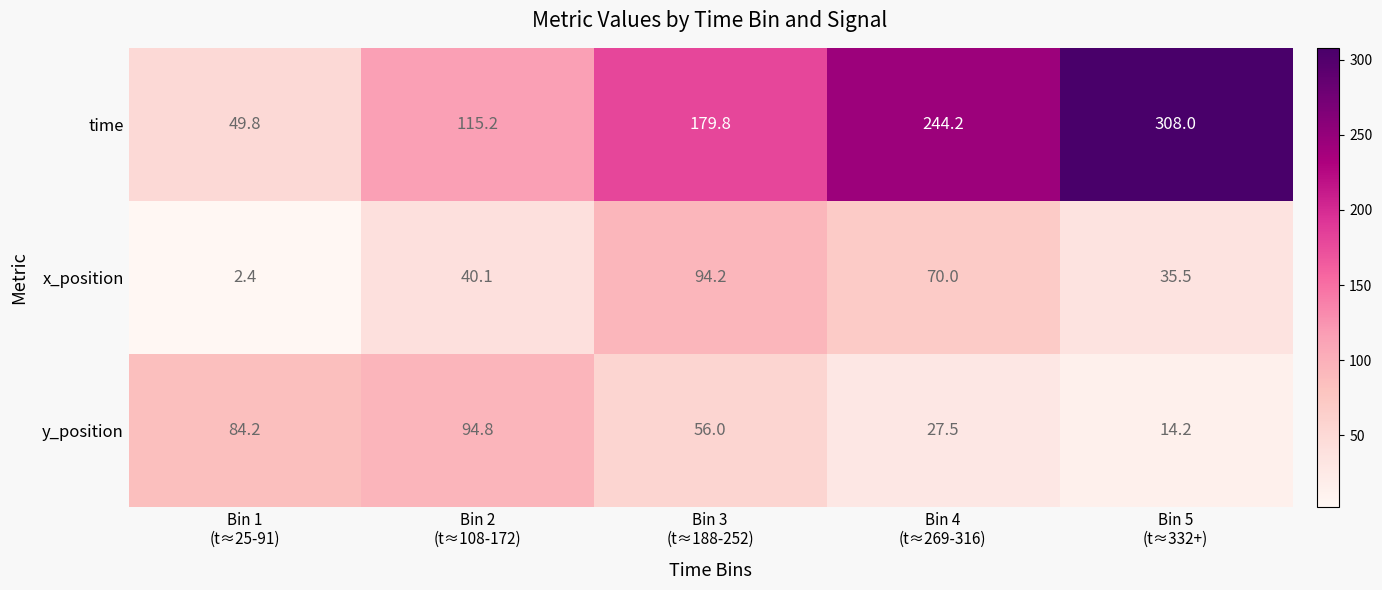

What is the difference between the maximum and minimum values in the time series?

258.2